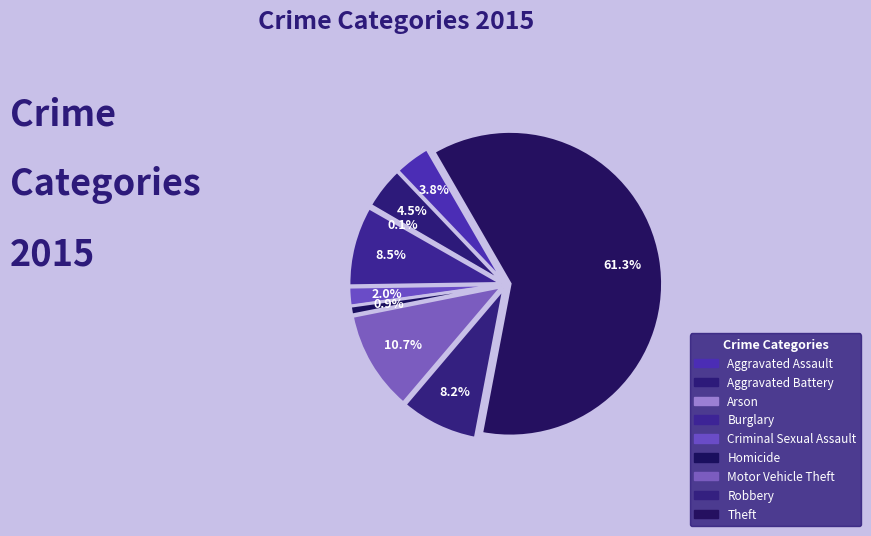

Rank the categories by value from highest to lowest.

Theft, Motor Vehicle Theft, Burglary, Robbery, Aggravated Battery, Aggravated Assault, Criminal Sexual Assault, Homicide, Arson